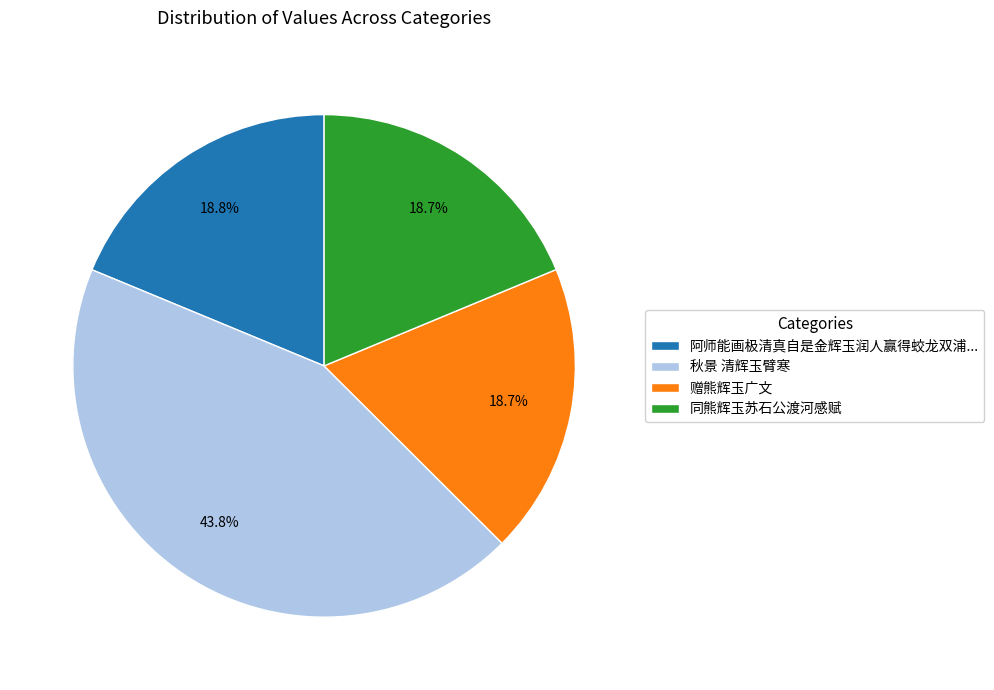

True or false: 赠熊辉玉广文 accounts for 29% of the total.

False